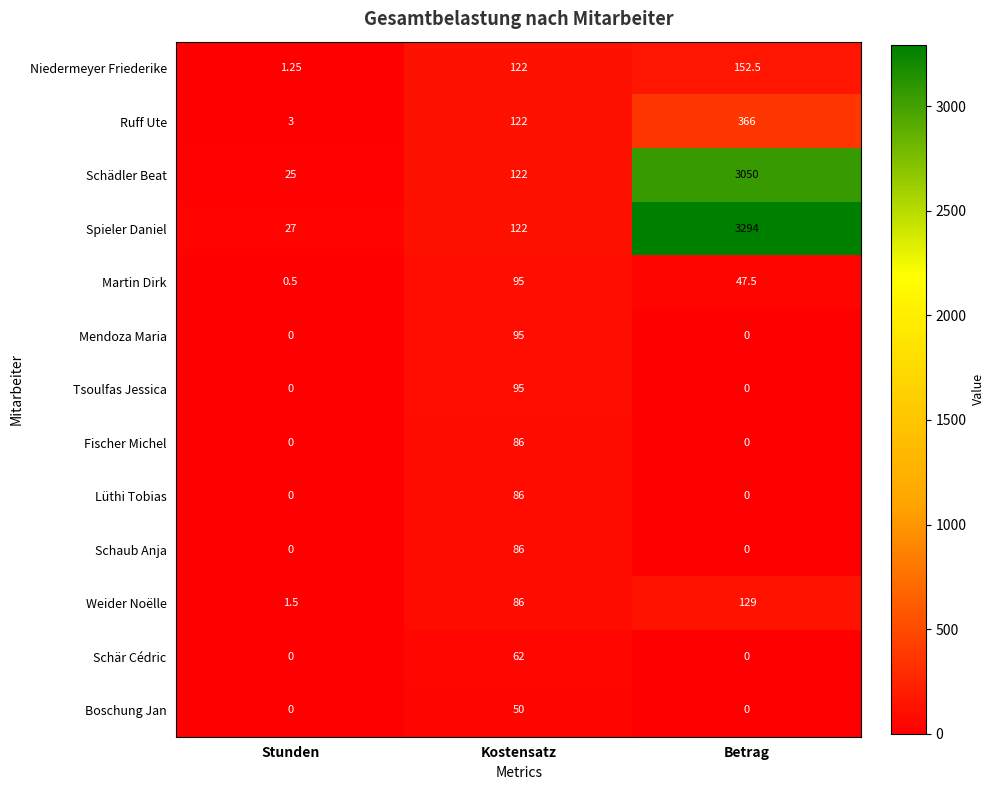

Which series has the largest range (max minus min)?

Spieler Daniel